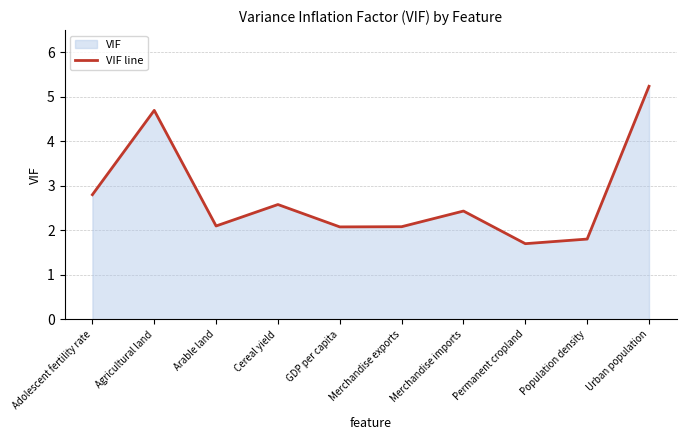

List the labels in order of value, largest first.

Urban population, Agricultural land, Adolescent fertility rate, Cereal yield, Merchandise imports, Arable land, Merchandise exports, GDP per capita, Population density, Permanent cropland